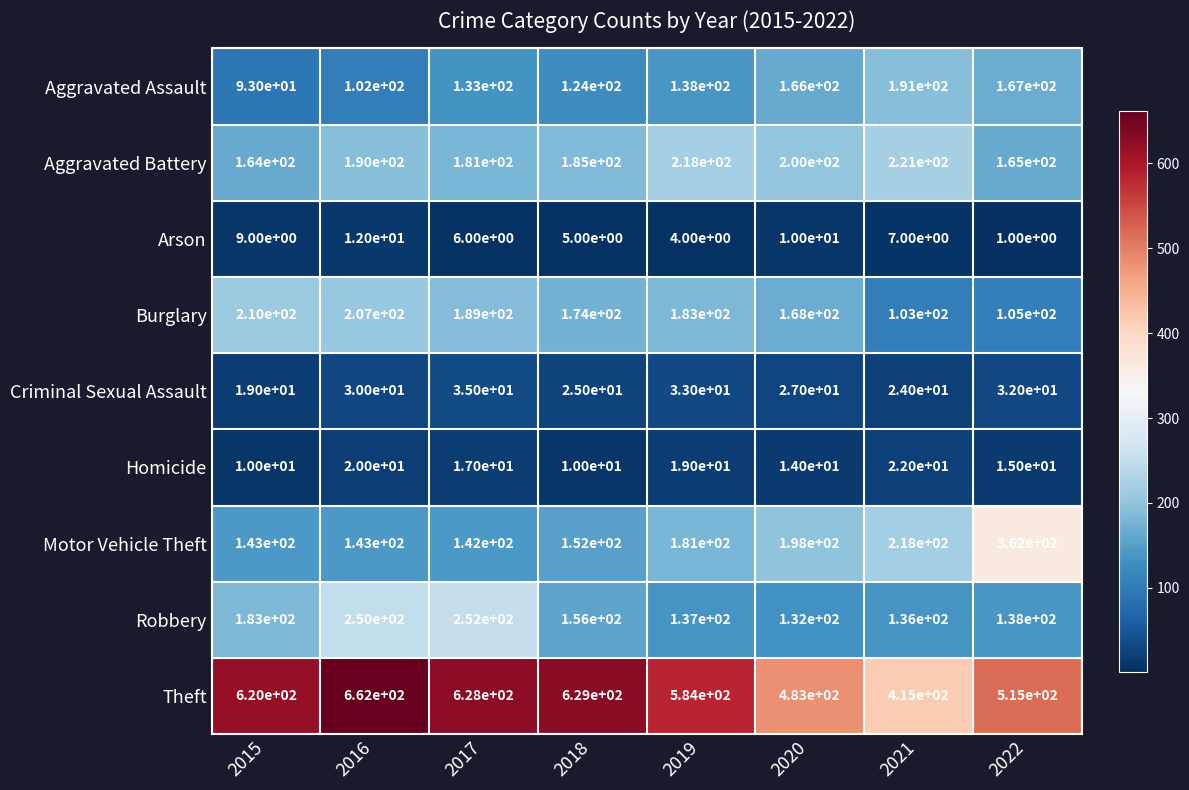

Which category has the highest value across all series?

2016